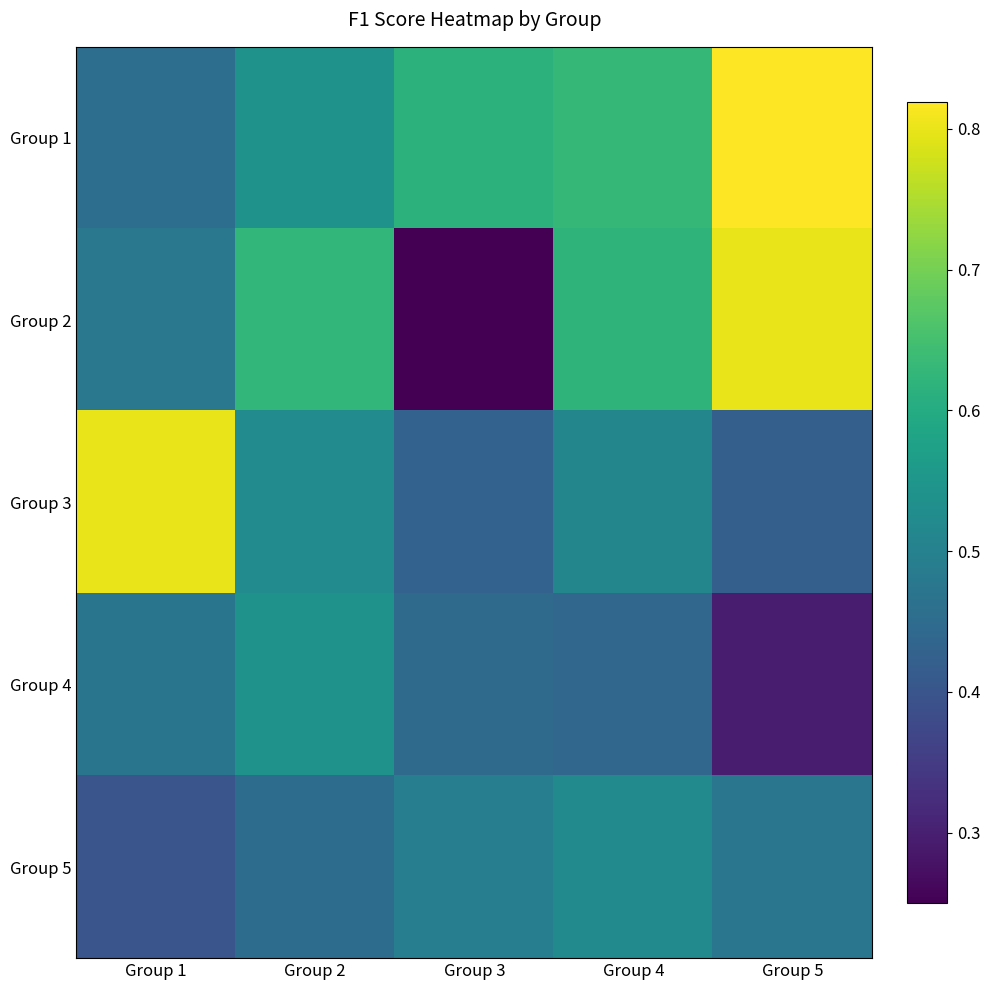

Reading right to left, extract all data points from this chart.

Group 1: Group 5=0.8	Group 4=0.6	Group 3=0.6	Group 2=0.5	Group 1=0.5
Group 2: Group 5=0.8	Group 4=0.6	Group 3=0.2	Group 2=0.6	Group 1=0.5
Group 3: Group 5=0.4	Group 4=0.5	Group 3=0.4	Group 2=0.5	Group 1=0.8
Group 4: Group 5=0.3	Group 4=0.4	Group 3=0.4	Group 2=0.5	Group 1=0.5
Group 5: Group 5=0.5	Group 4=0.5	Group 3=0.5	Group 2=0.5	Group 1=0.4